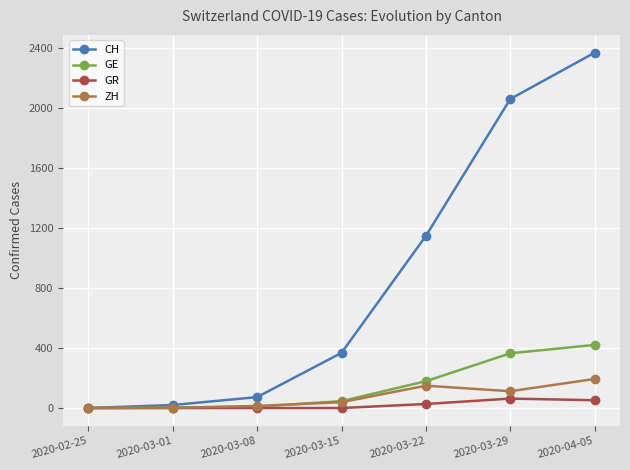

At how many categories does at least one series exceed 2216?

1